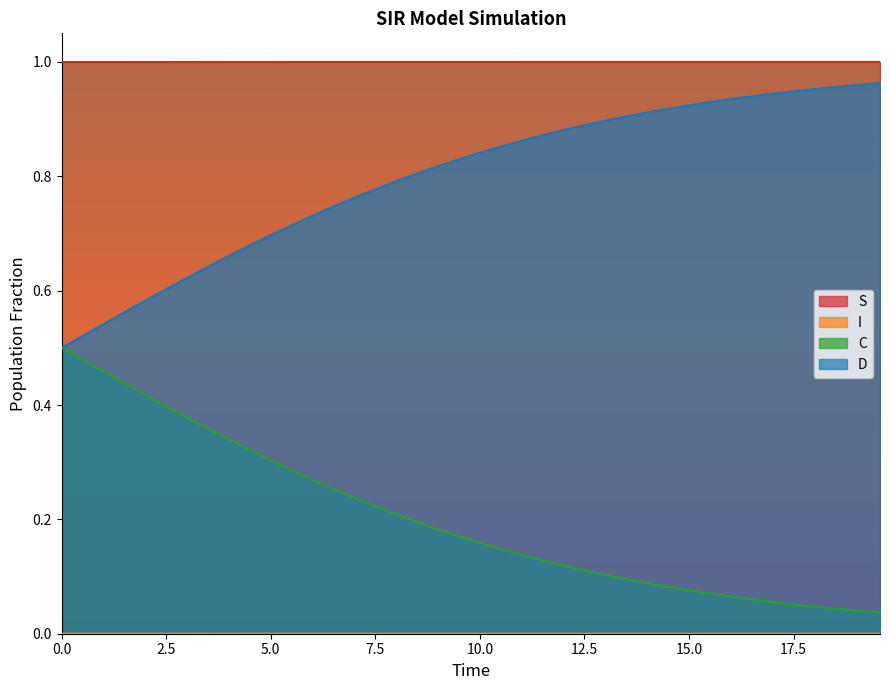

What is the sum of the S values at 28 and 19?

2.0